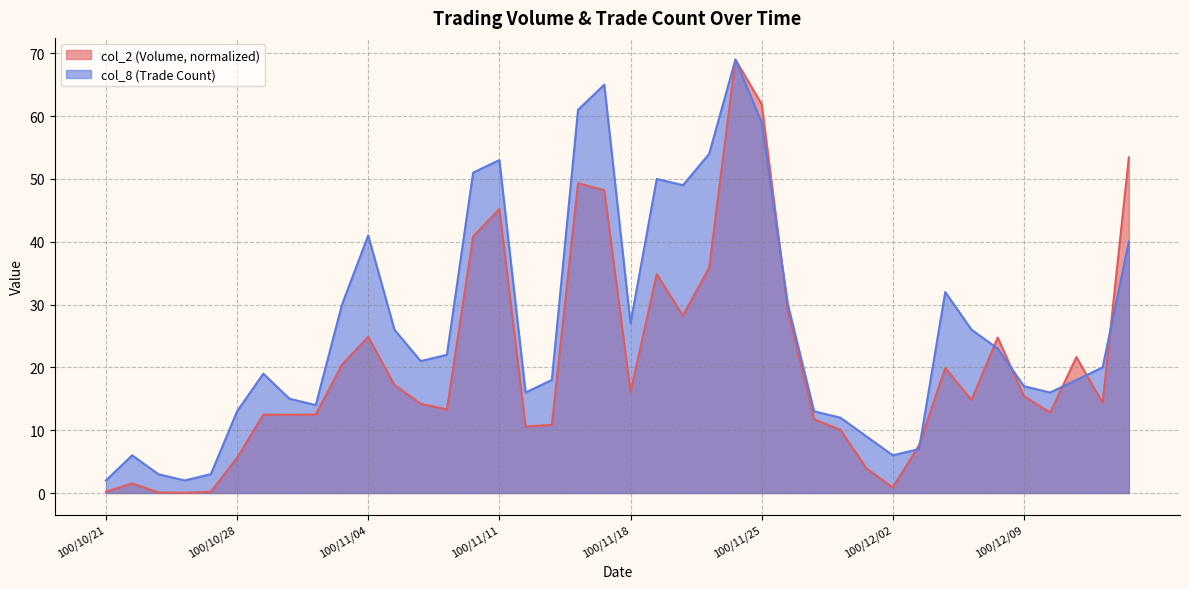

At which category is the sum across all series the highest?

100/11/24